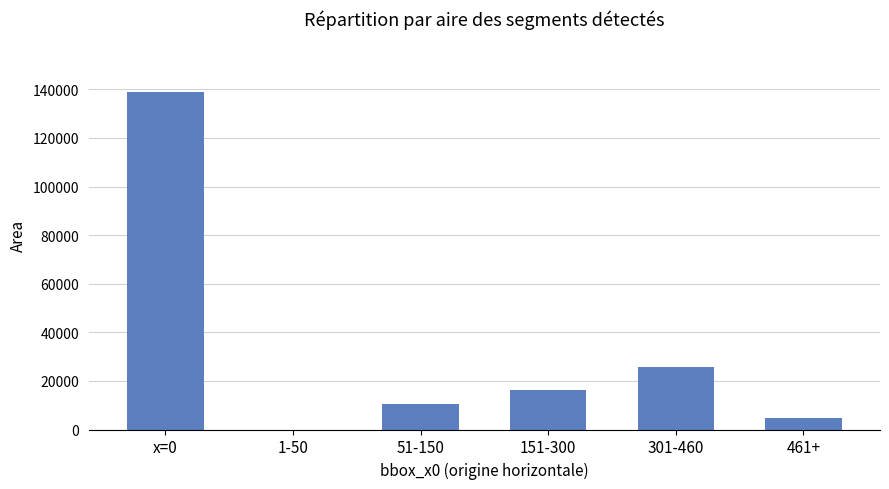

What is the maximum value shown in the chart?

138926